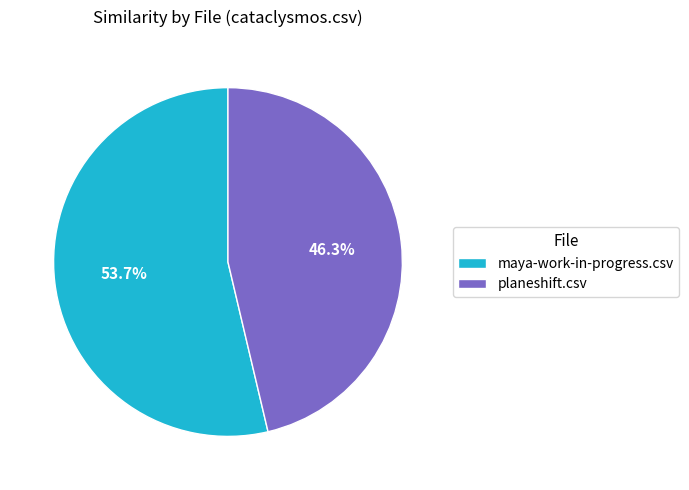

To the nearest percent, what is the average slice percentage?

50%